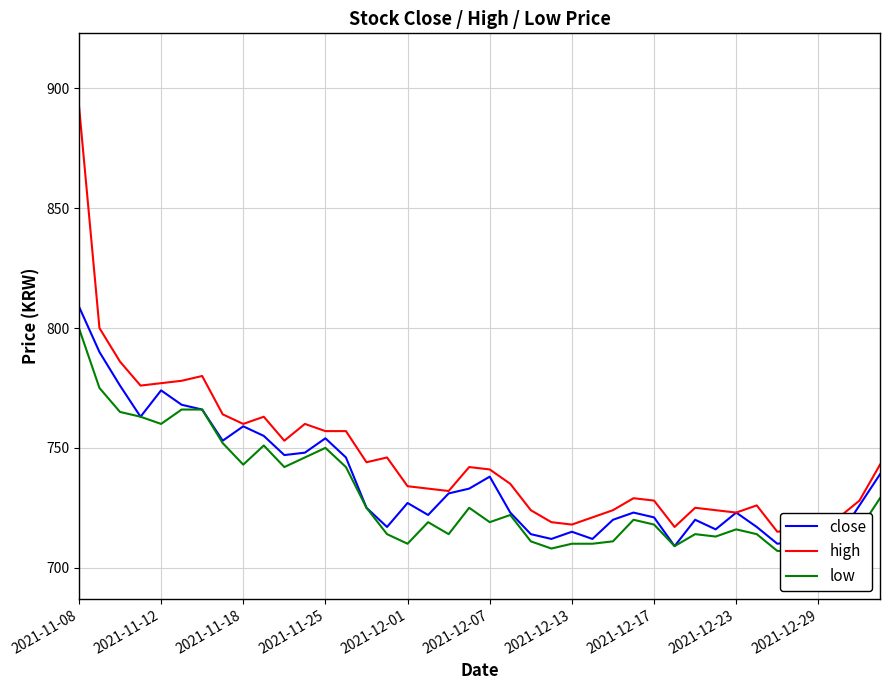

How many data points does each series have?

40